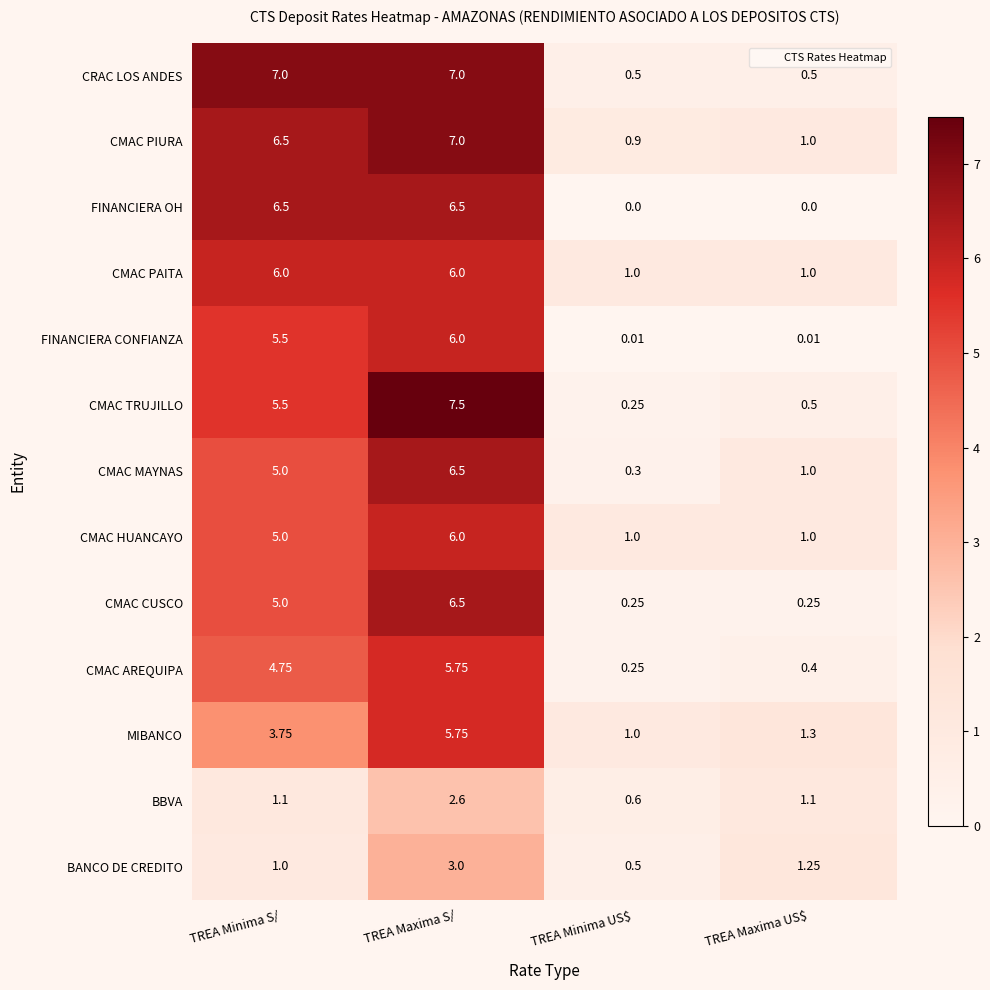

Which series has the widest spread of values?

CMAC TRUJILLO